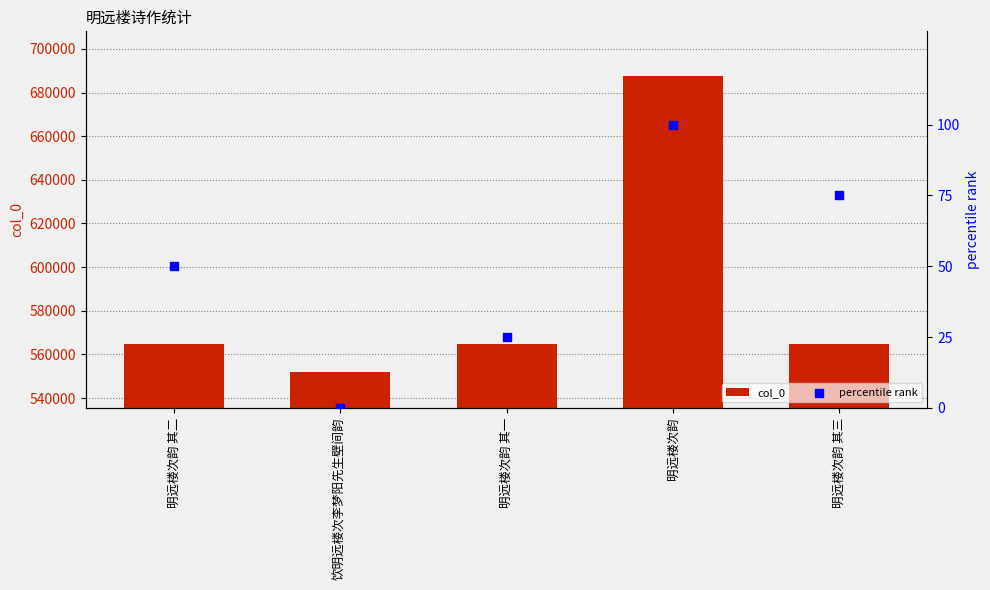

Which series contains the lowest Y value?

percentile rank